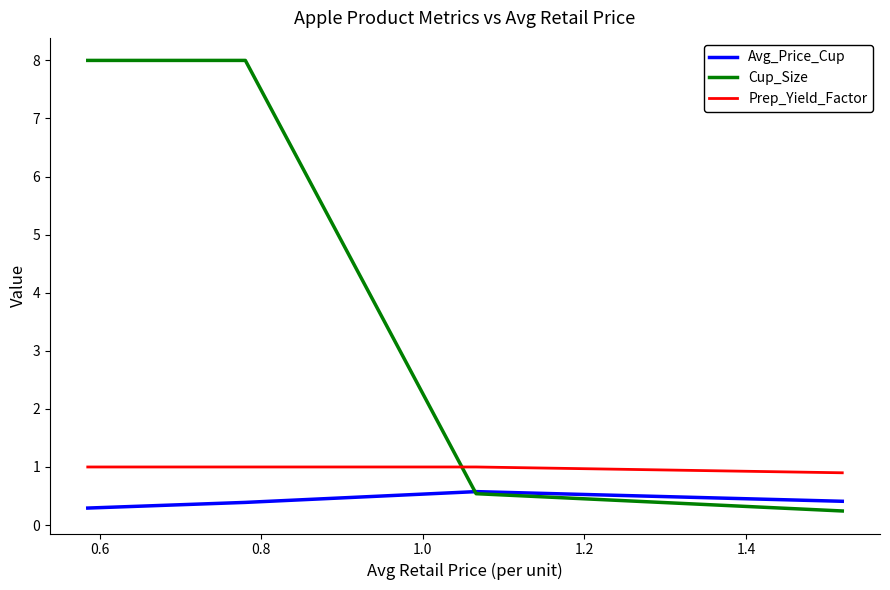

Does the chart display data point markers on the line(s)?

No